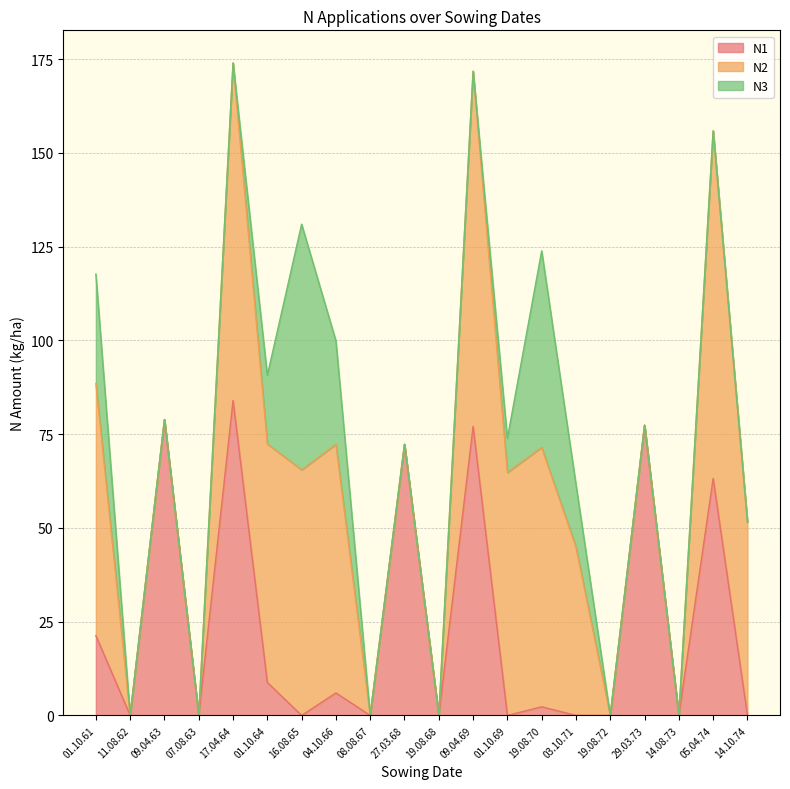

True or false: N2 has more than 2 interior local peaks.

True